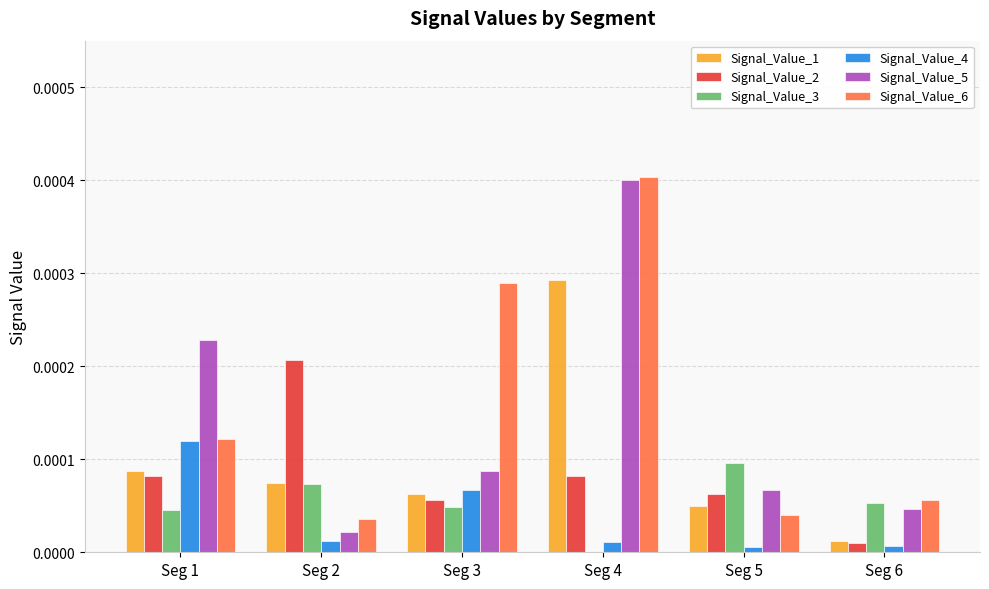

Are the bars grouped side by side (vs. stacked)?

Yes